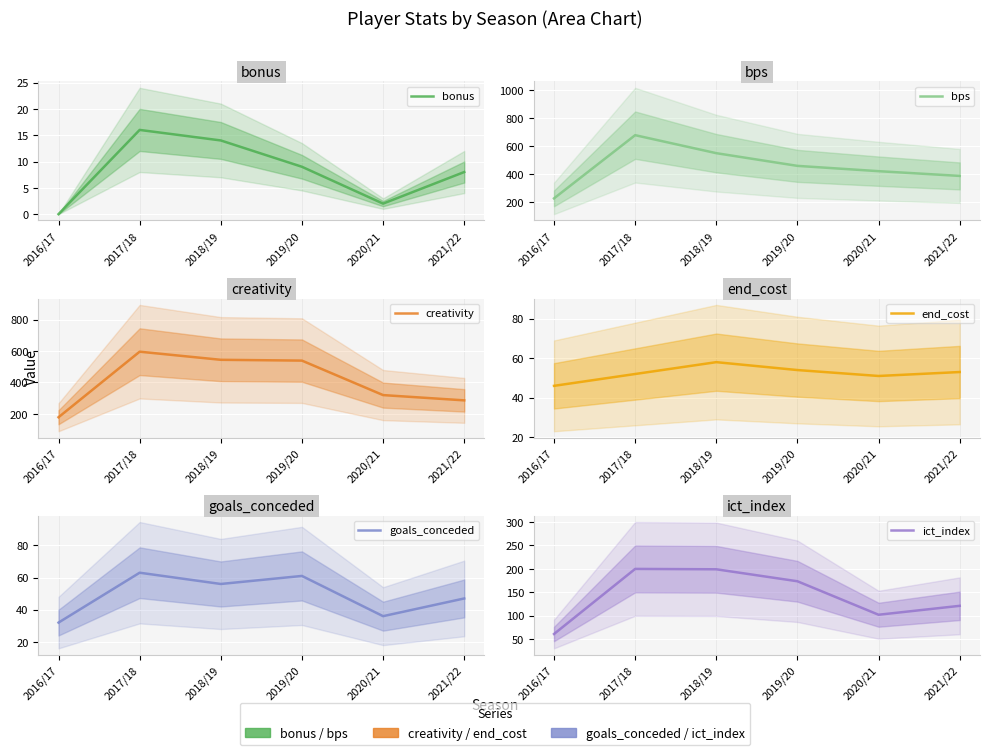

The value of bps at 2018/19 is 550.0. True or false?

True